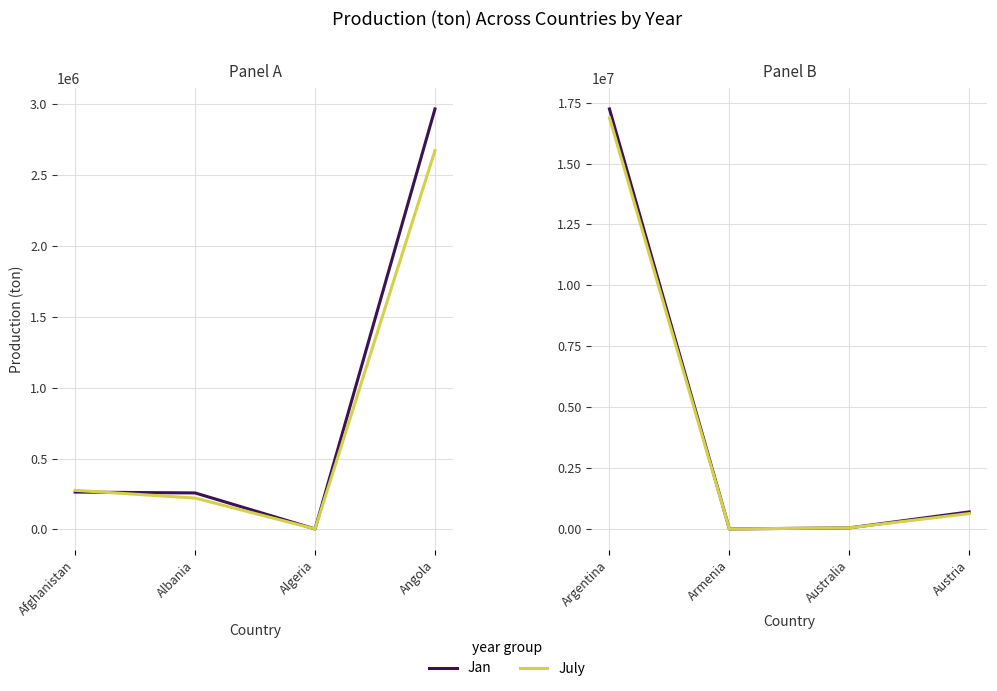

True or false: Jan and July intersect in this chart.

True